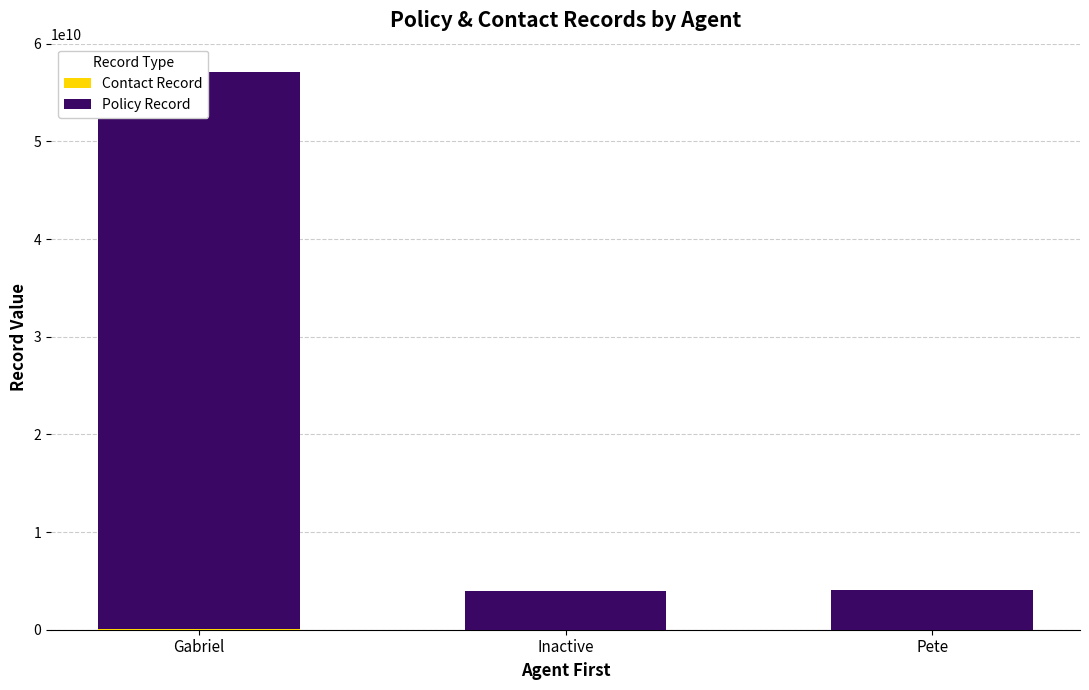

Reading right to left, list all the values displayed in this chart.

Contact Record: Pete=19860901	Inactive=4967601	Gabriel=58573368
Policy Record: Pete=4030725004	Inactive=3952817010	Gabriel=57101282908